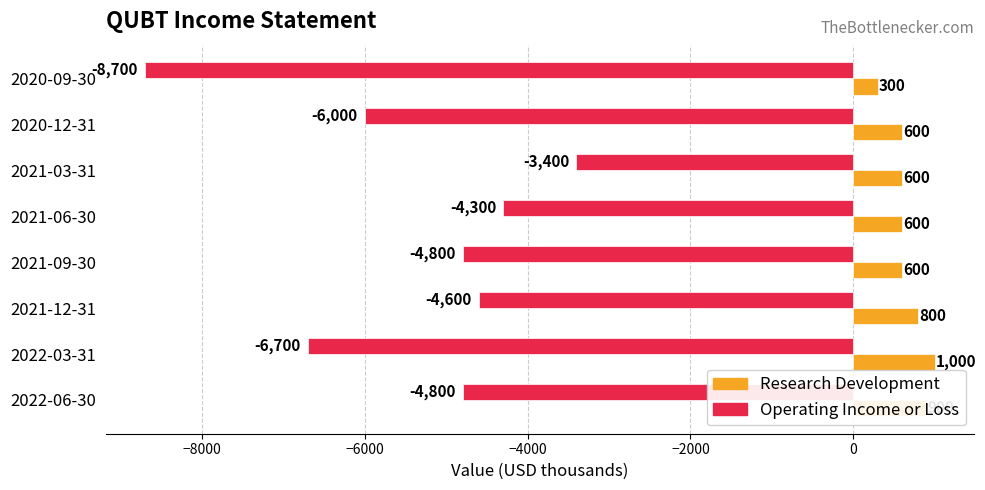

How many data points in Operating Income or Loss are above -4800?

3